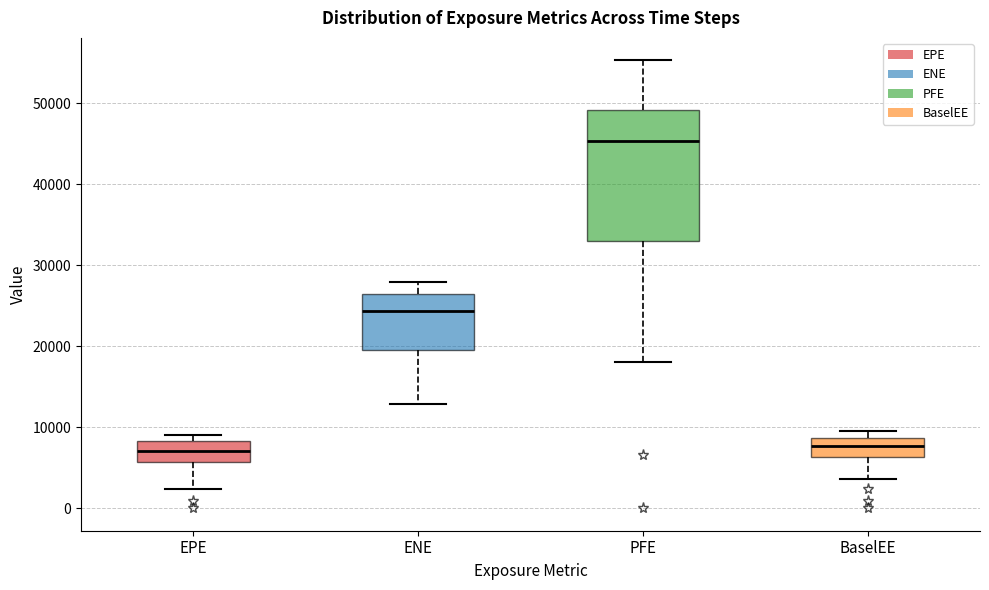

Reading left to right, transcribe this box plot: for each box, give where its median line is, the range the box spans, and where its two whiskers end, as read against the y-axis. The values are not printed on the chart, so give them approximately, as read against the axis.

EPE: median 7000, box 6000 to 8000, whiskers 2000 to 9000
ENE: median 24000, box 20000 to 26000, whiskers 13000 to 28000
PFE: median 45000, box 33000 to 49000, whiskers 18000 to 55000
BaselEE: median 8000, box 6000 to 9000, whiskers 4000 to 10000